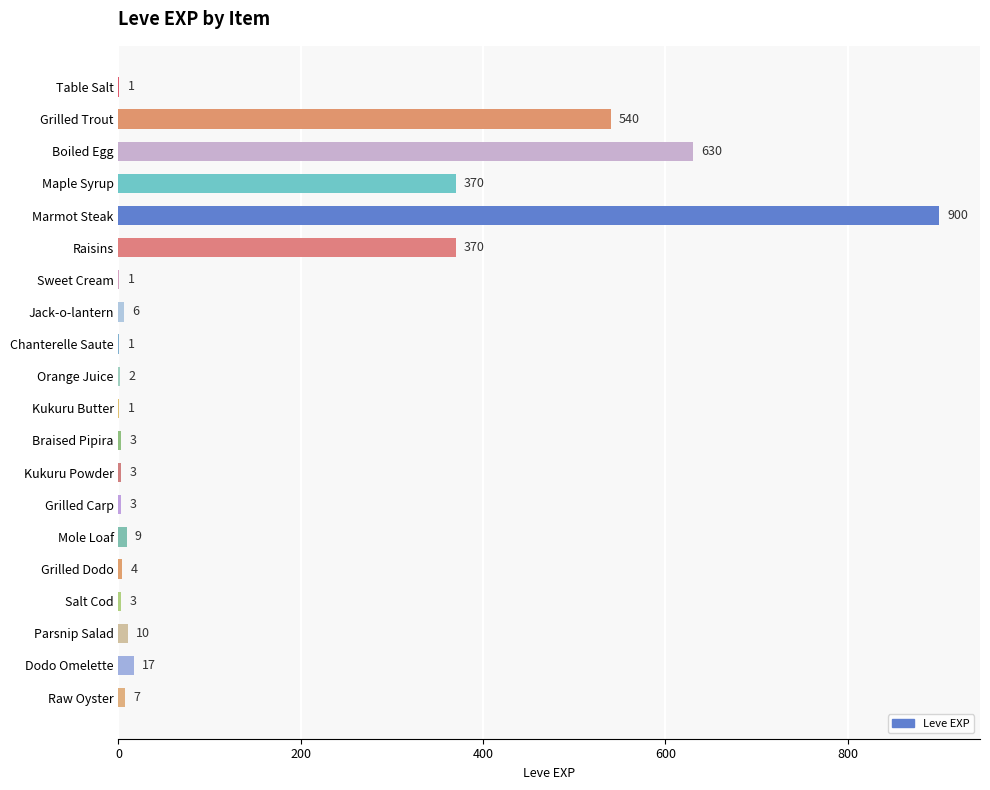

How many distinct data groups are displayed?

1